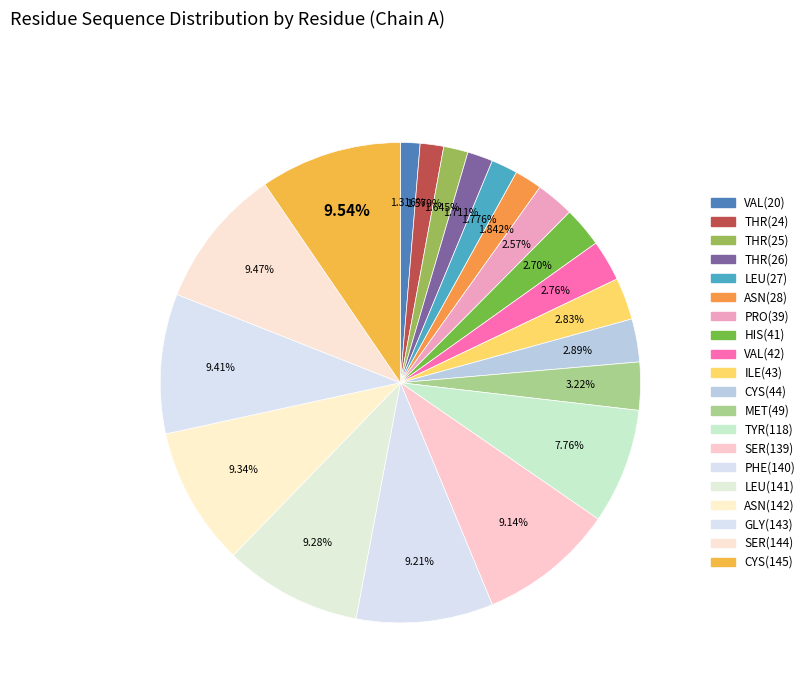

Does any single category account for the majority?

No